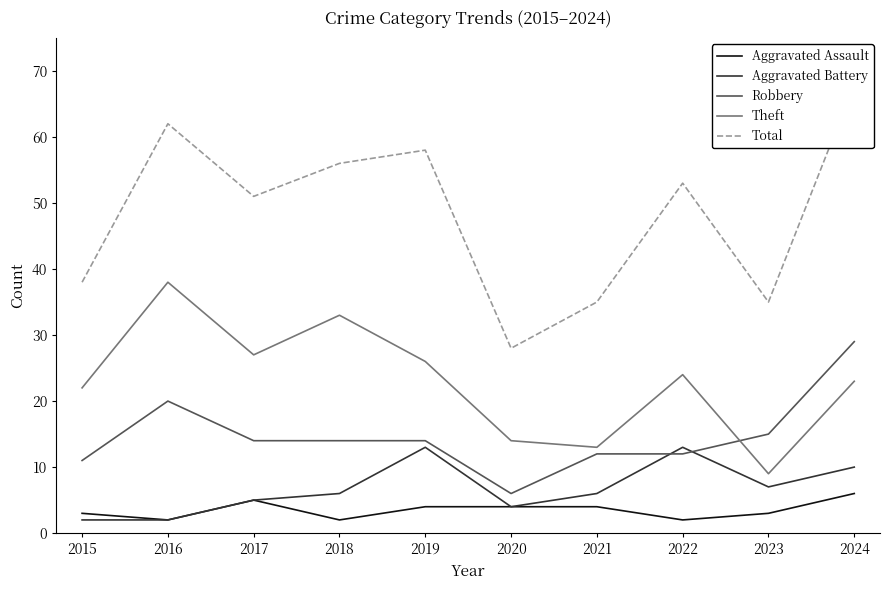

Where is the first local minimum for Aggravated Assault?

2016